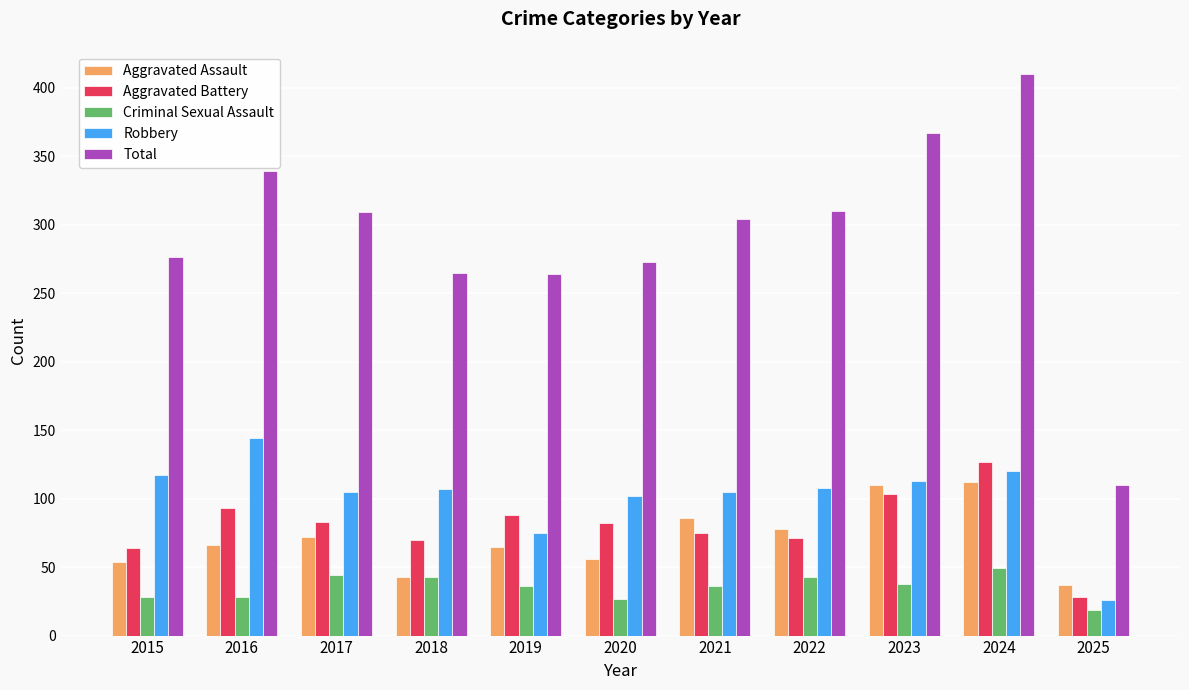

What is the difference between the maximum and second lowest values in the Criminal Sexual Assault series?

22